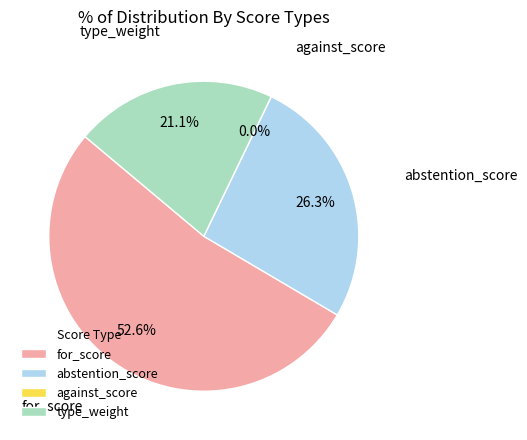

To the nearest percent, what is the difference between the largest and smallest slice percentages?

53%